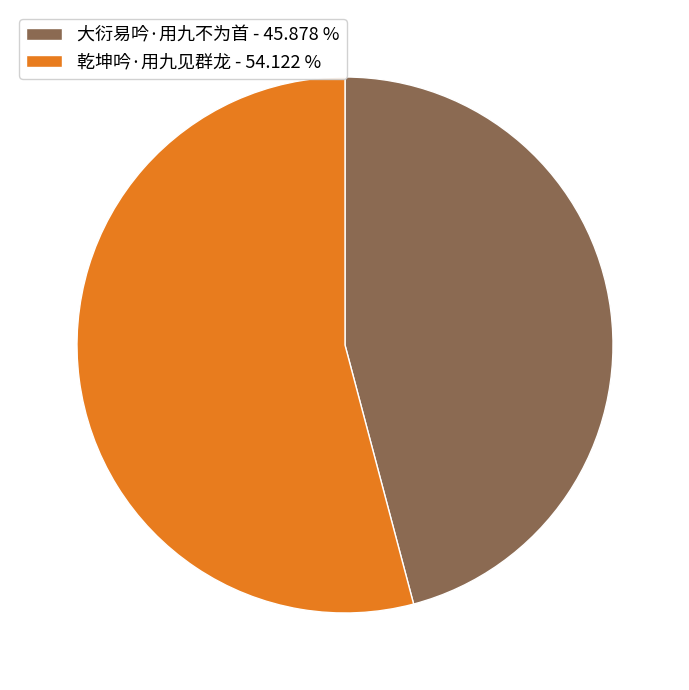

Is 乾坤吟·用九见群龙 the majority of the pie?

Yes